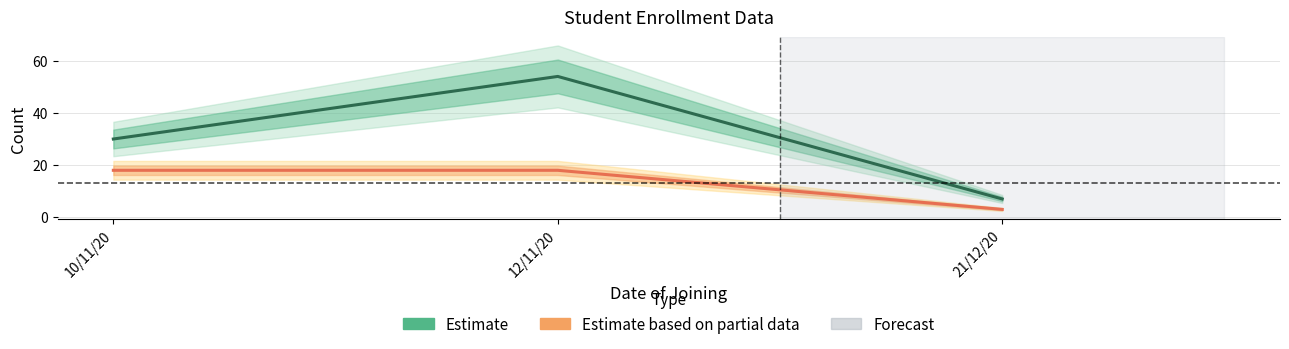

What is the label of the 3rd point from the right?

10/11/20